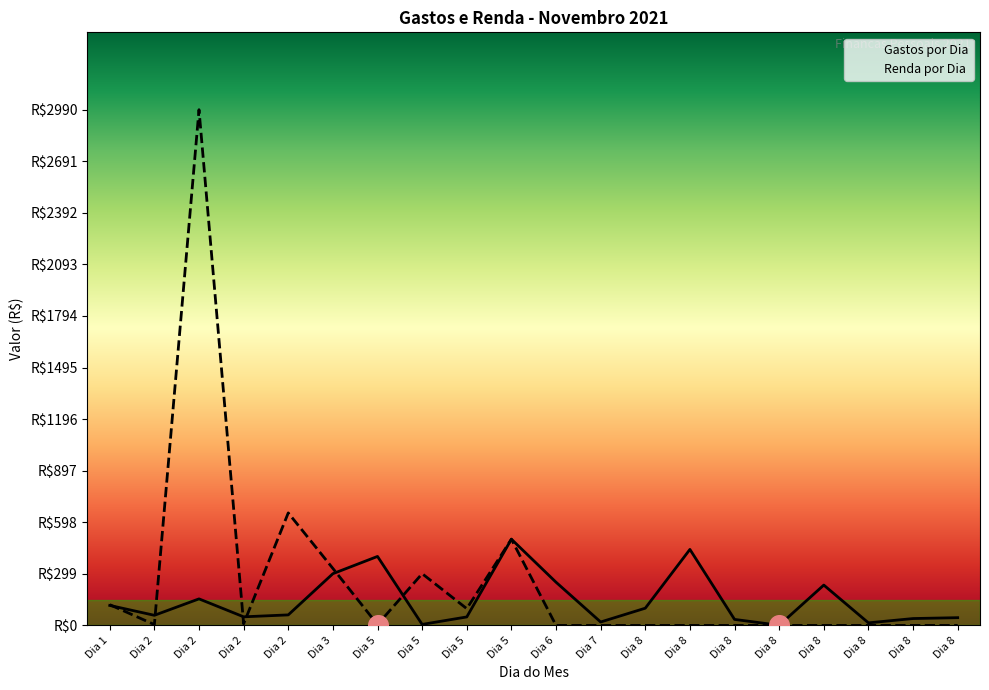

Which series has the largest total across all categories?

Renda por Dia